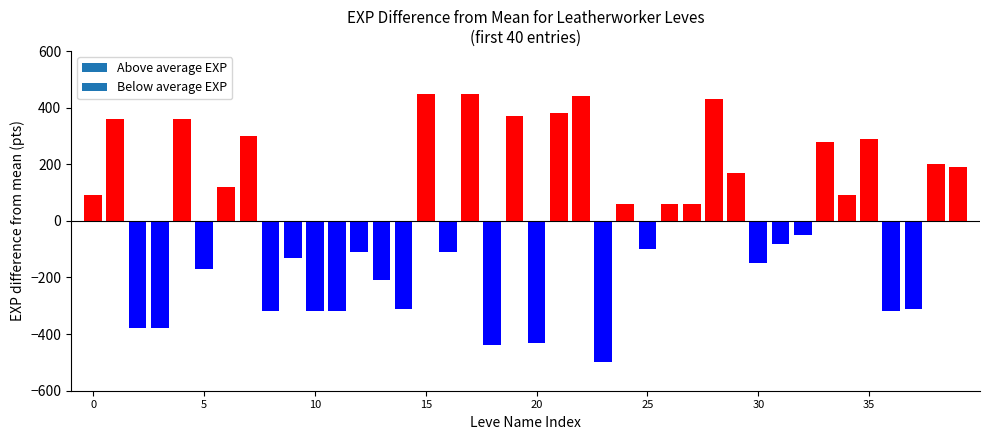

Reading left to right, extract all data points from this chart.

89.8	359.8	-380.2	-380.2	359.8	-170.2	119.8	299.8	-320.2	-130.2	-320.2	-320.2	-110.2	-210.2	-310.2	449.8	-110.2	449.8	-440.2	369.8	-430.2	379.8	439.8	-500.2	59.8	-100.2	59.8	59.8	429.8	169.8	-150.2	-80.2	-50.2	279.8	89.8	289.8	-320.2	-310.2	199.8	189.8